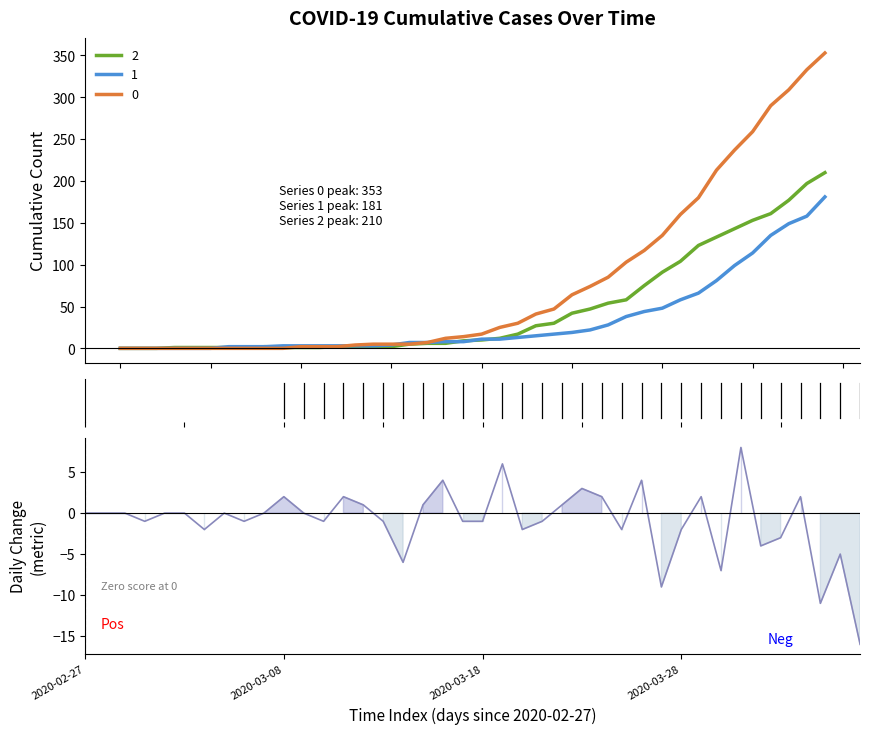

What is the highest value of the 0 series?

353